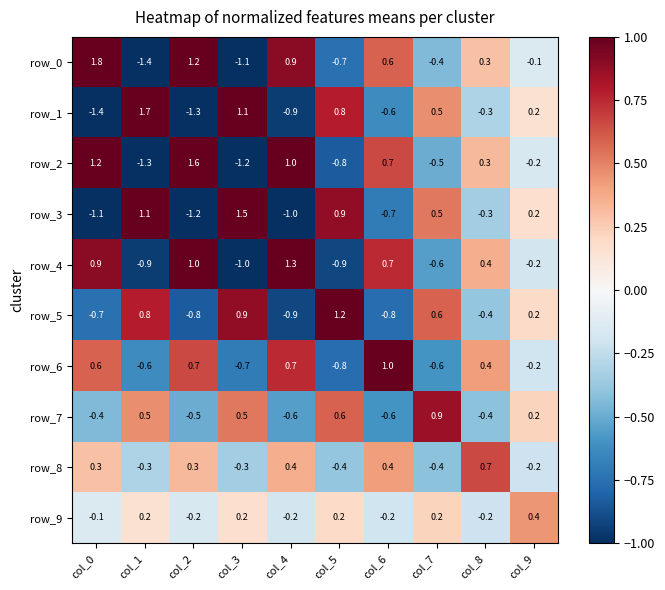

Which series has the widest spread of values?

row_0